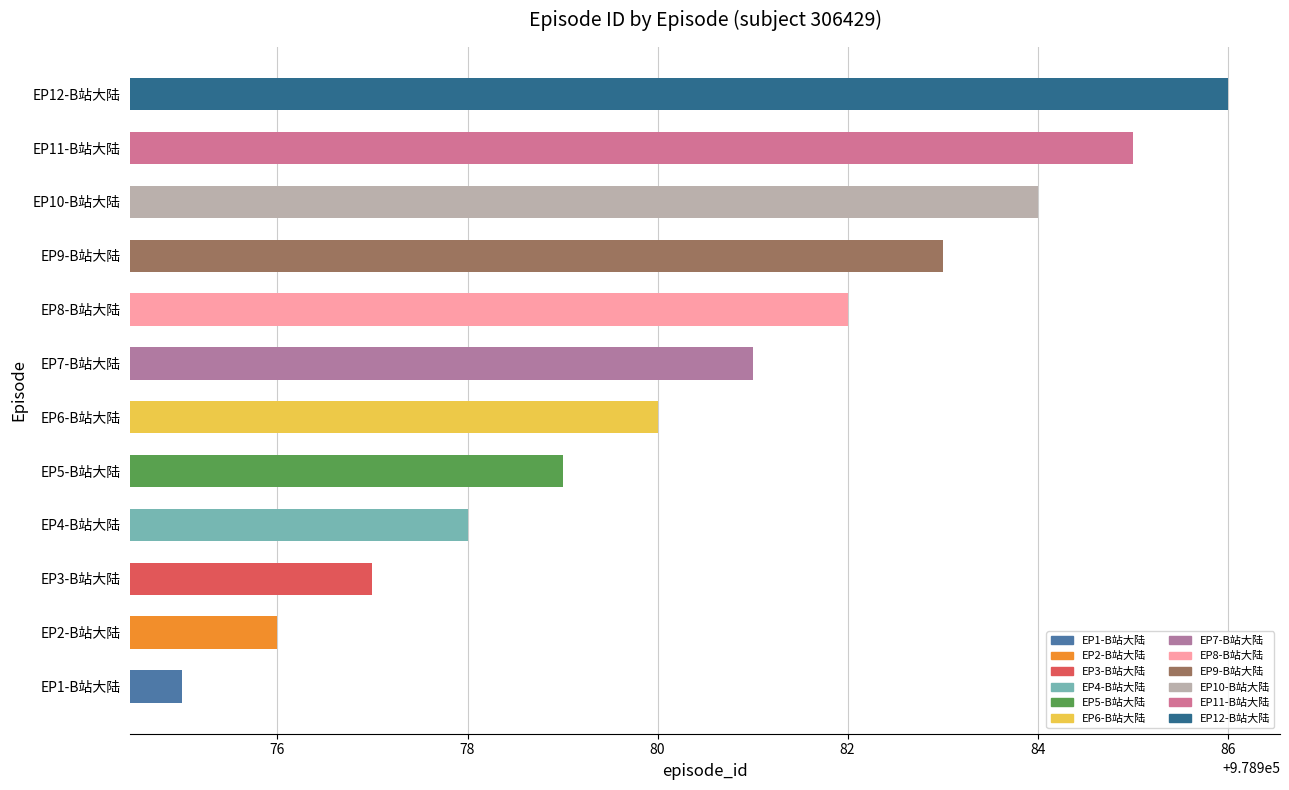

What is the sum of the values at EP9-B站大陆 and EP8-B站大陆?

1957965